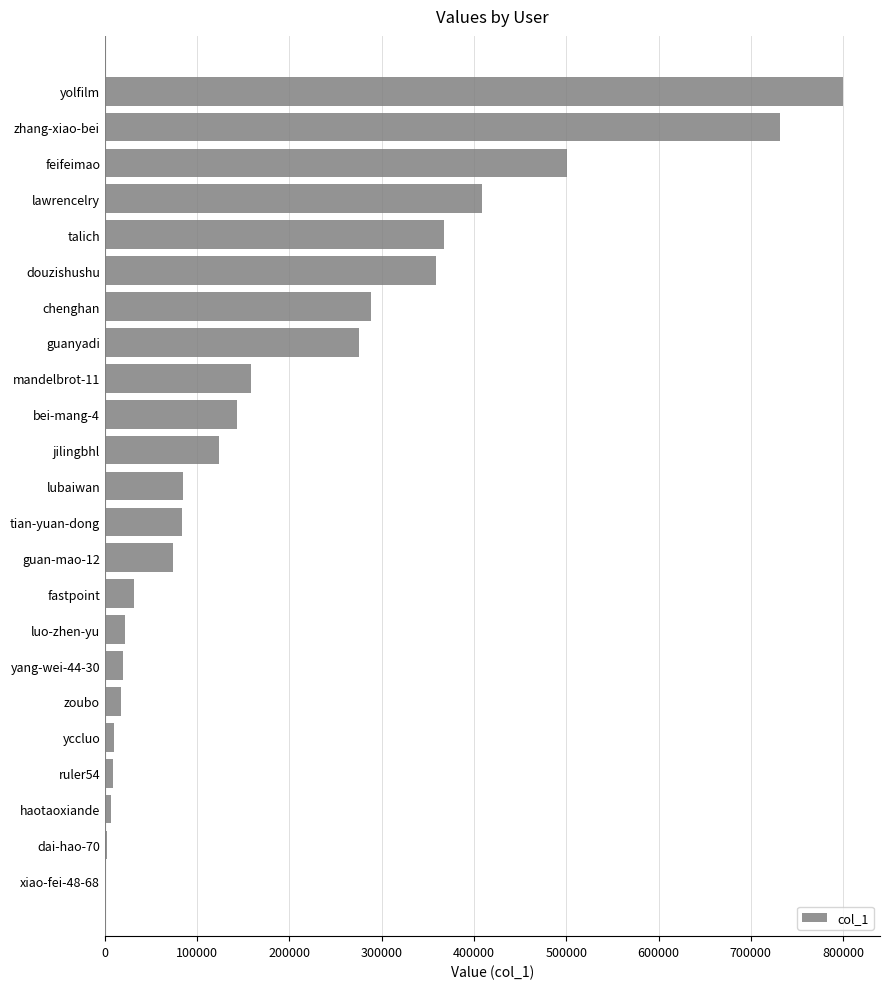

What is the sum of all values?

4516287